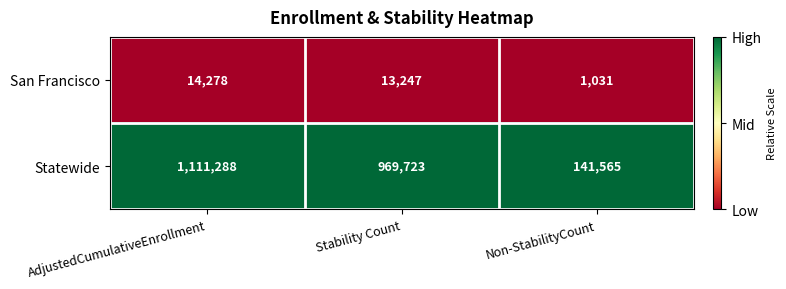

Which category has the lowest value across all series?

Non-StabilityCount